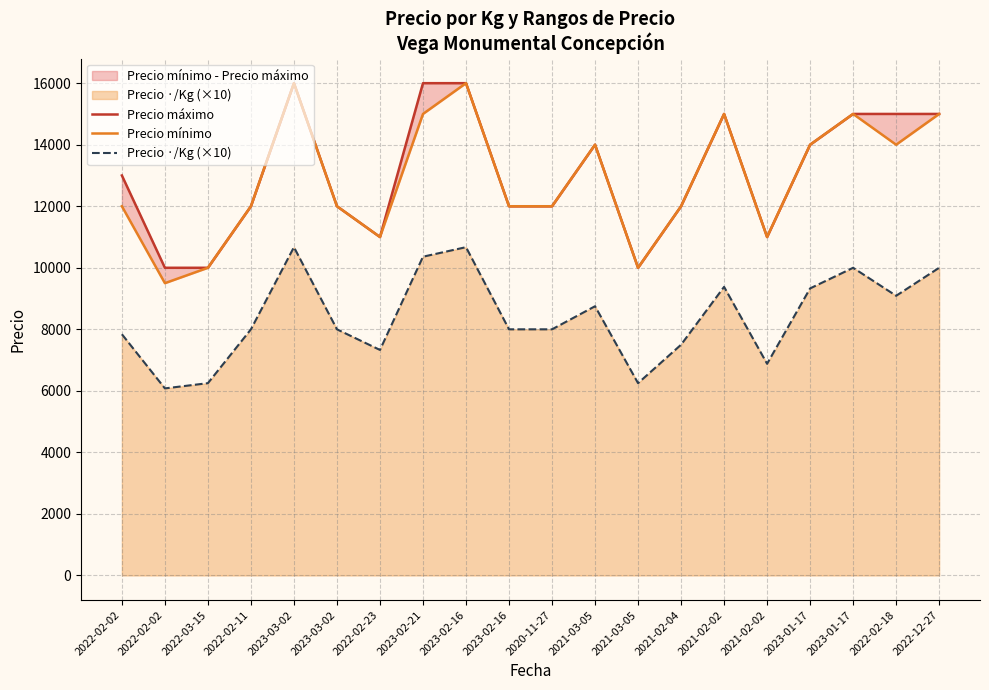

How many lines are shown in the chart?

3